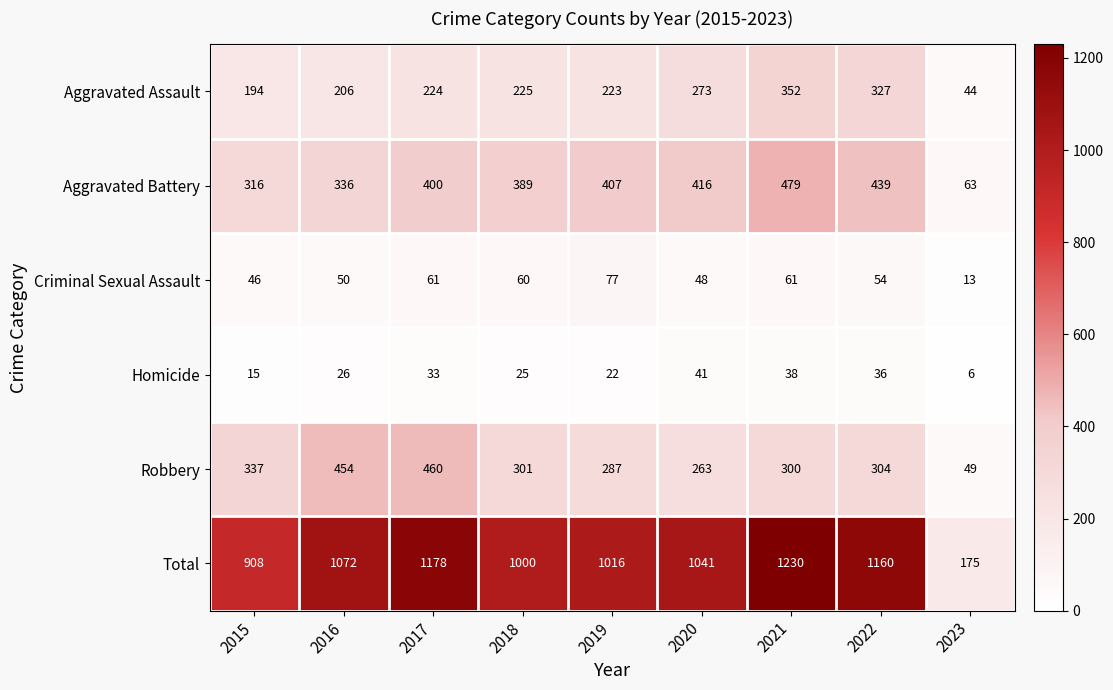

At which label does Total first exceed 1041?

2016